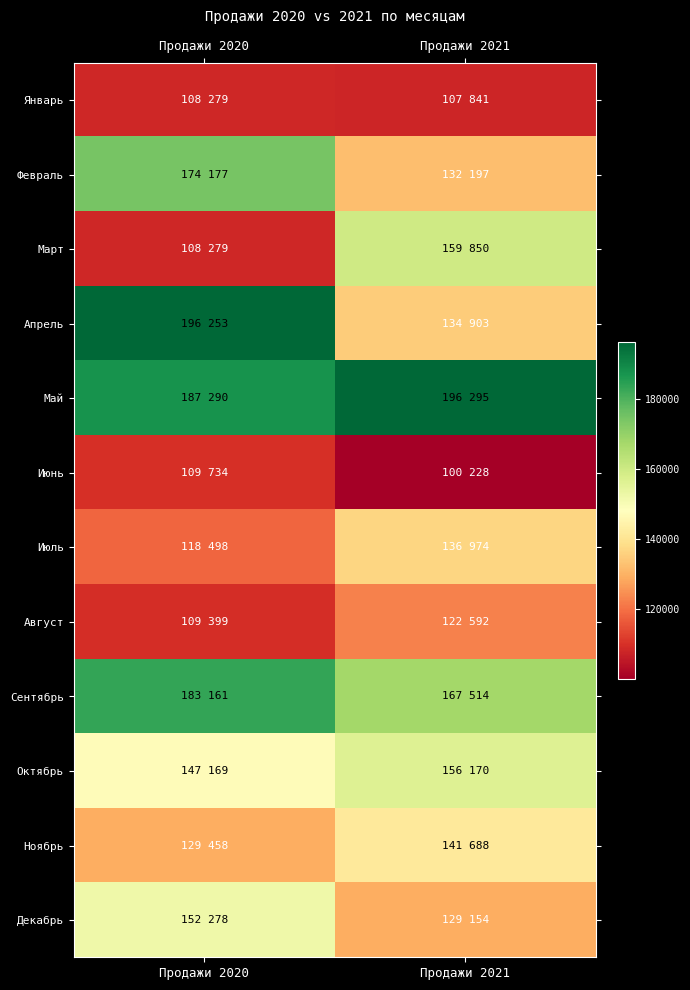

At which category does the chart reach its minimum across all series?

Продажи 2021